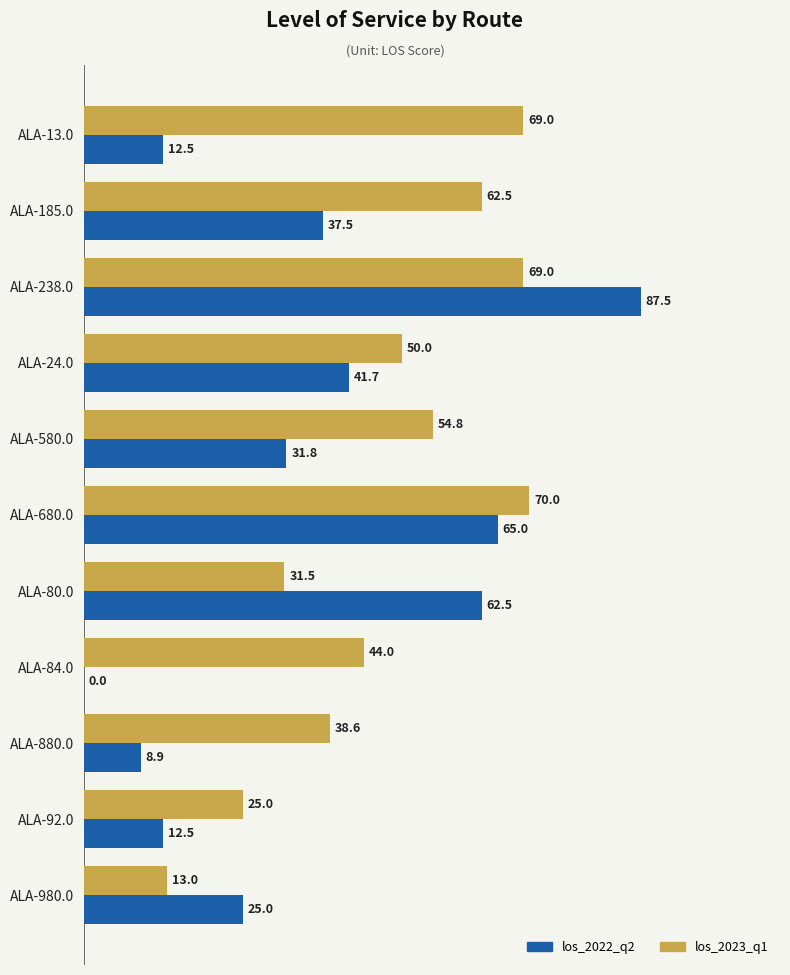

Where is los_2022_q2 nearest to the value 43?

ALA-24.0